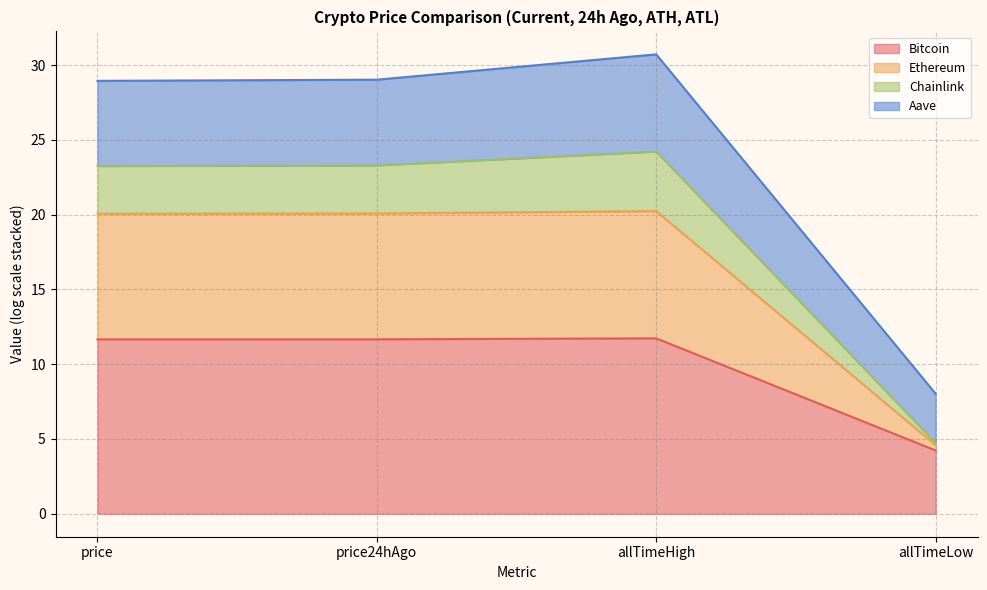

The Bitcoin series shows 11.7 at allTimeHigh. True or false?

True